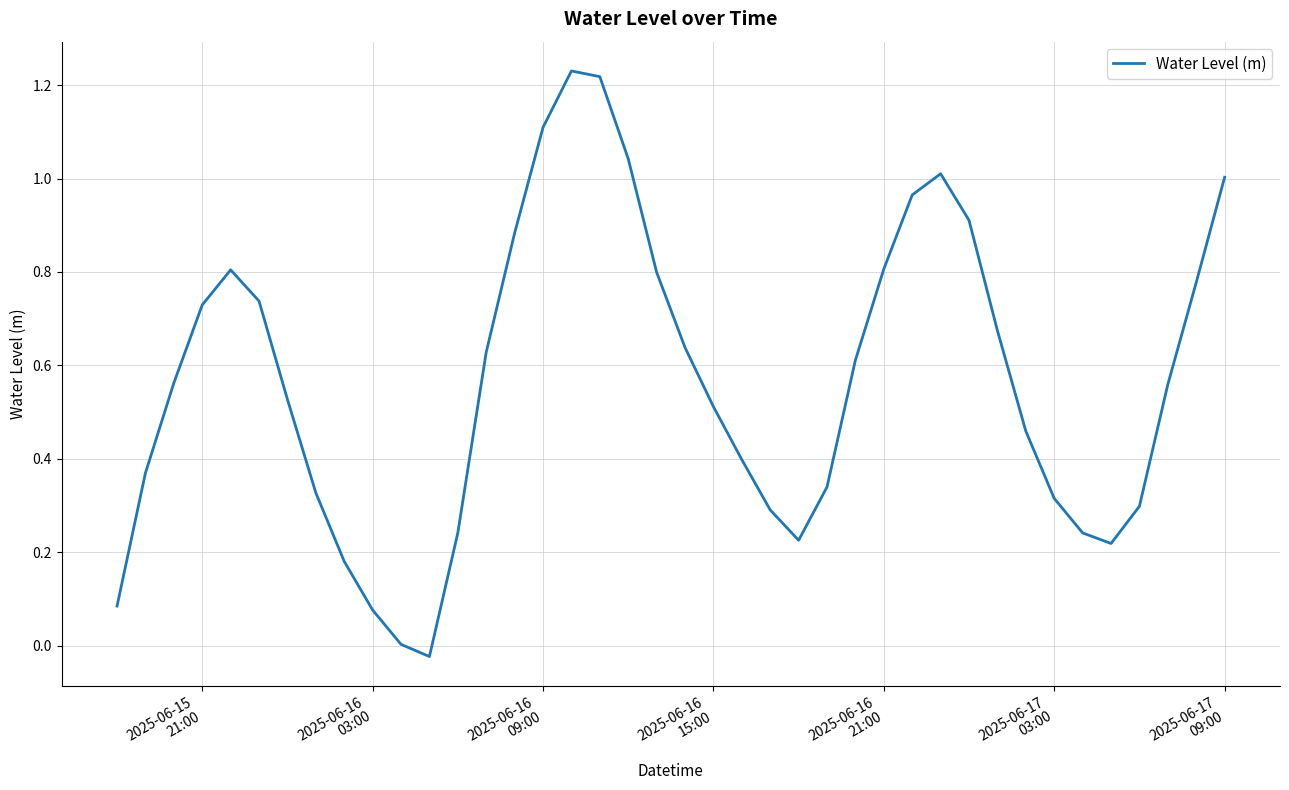

How many lines are shown in the chart?

1